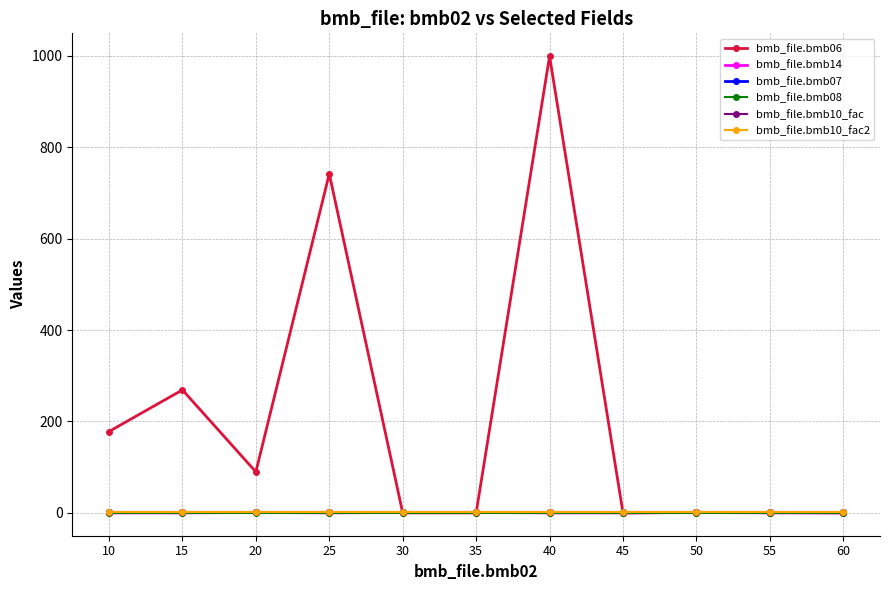

True or false: bmb_file.bmb08 and bmb_file.bmb06 cross at least once.

False